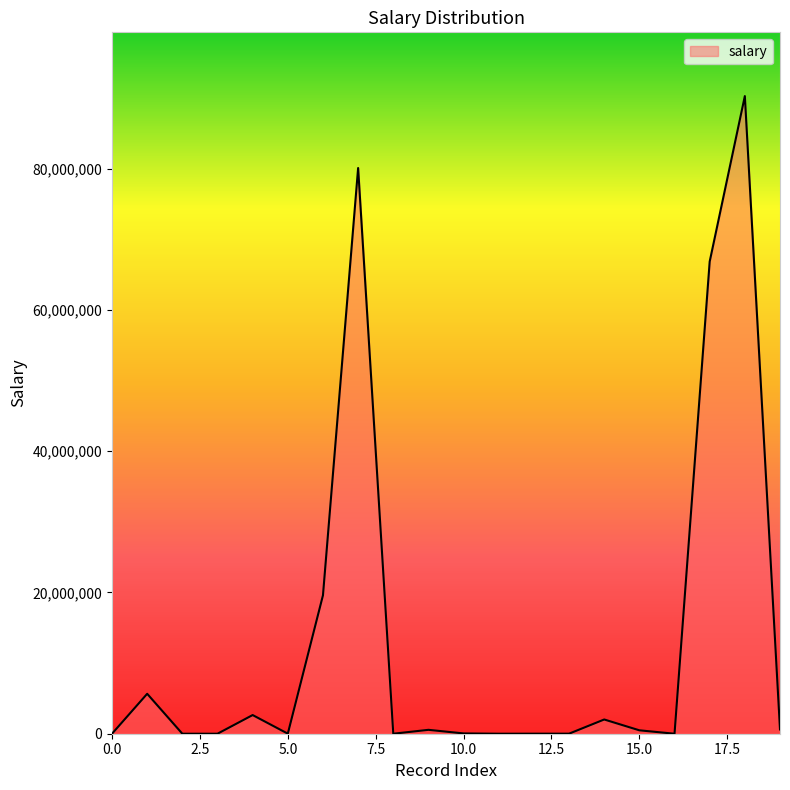

How many categories are shown in the chart?

20